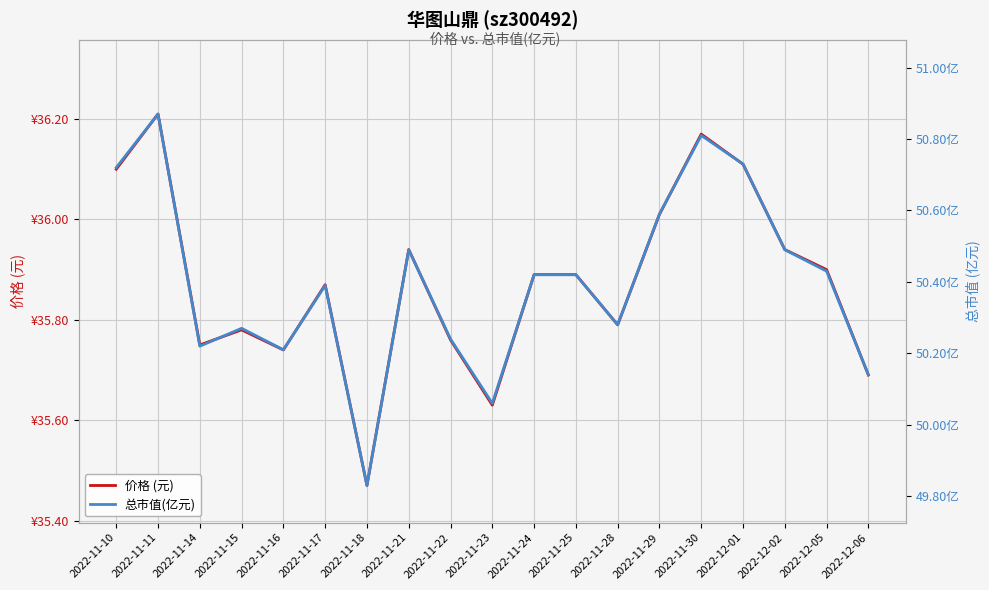

What position from the right is 2022-12-06?

1